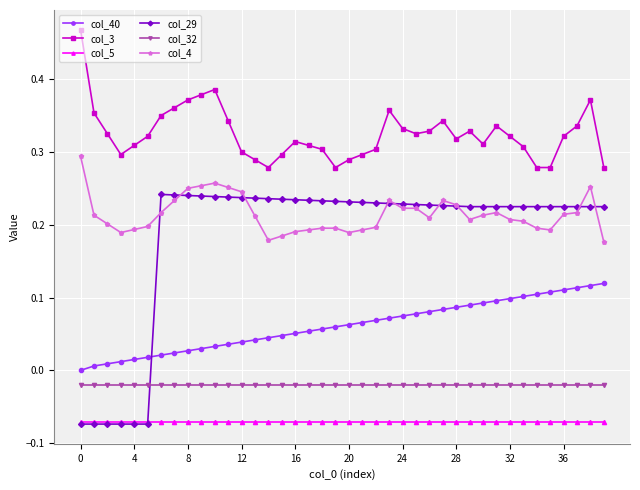

True or false: col_32 and col_3 cross at least once.

False